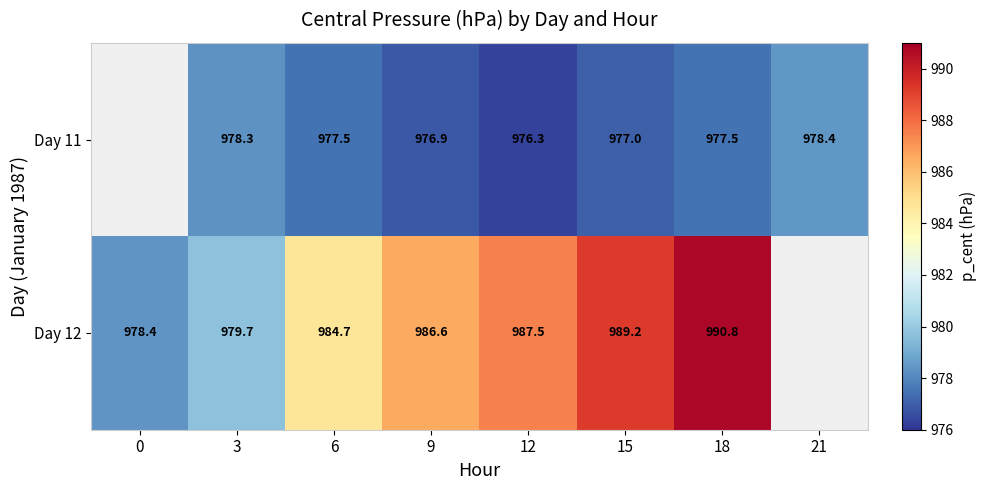

Count the number of data series in this chart.

2